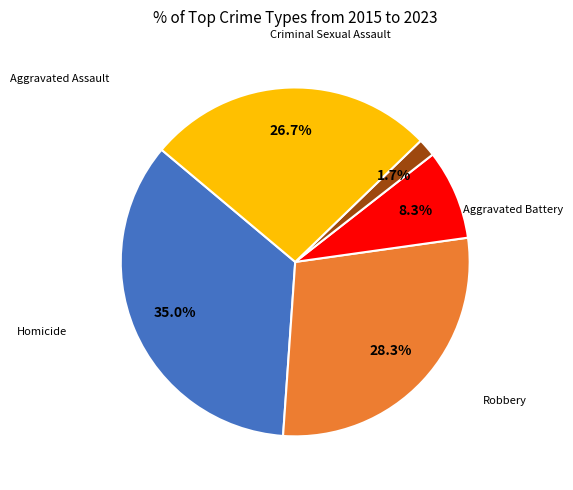

To the nearest percent, what is the difference between the largest and smallest slice percentages?

33%